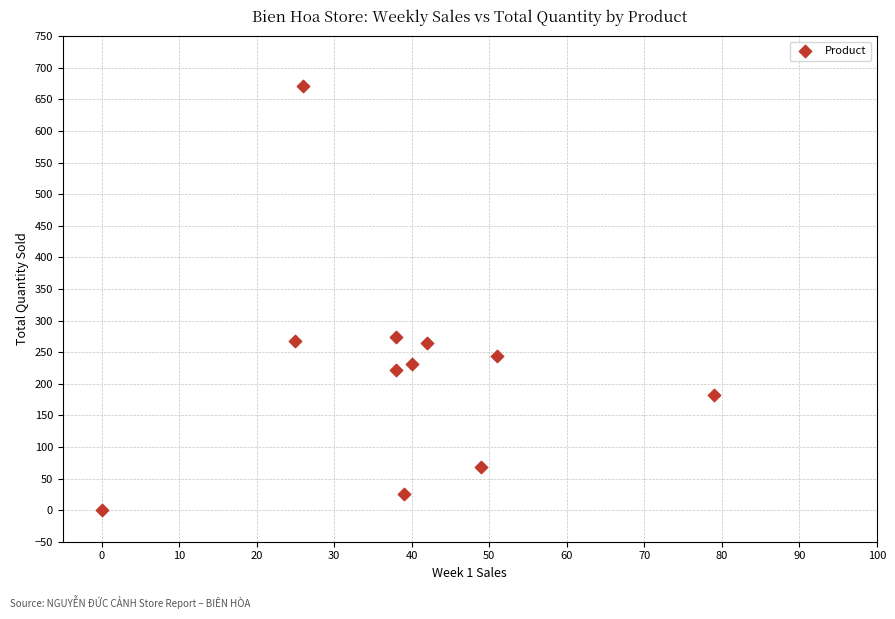

What is the range of X values (max minus min)?

79